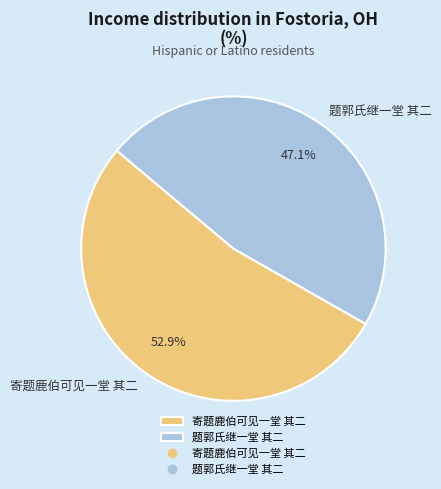

How many segments does this pie chart have?

2